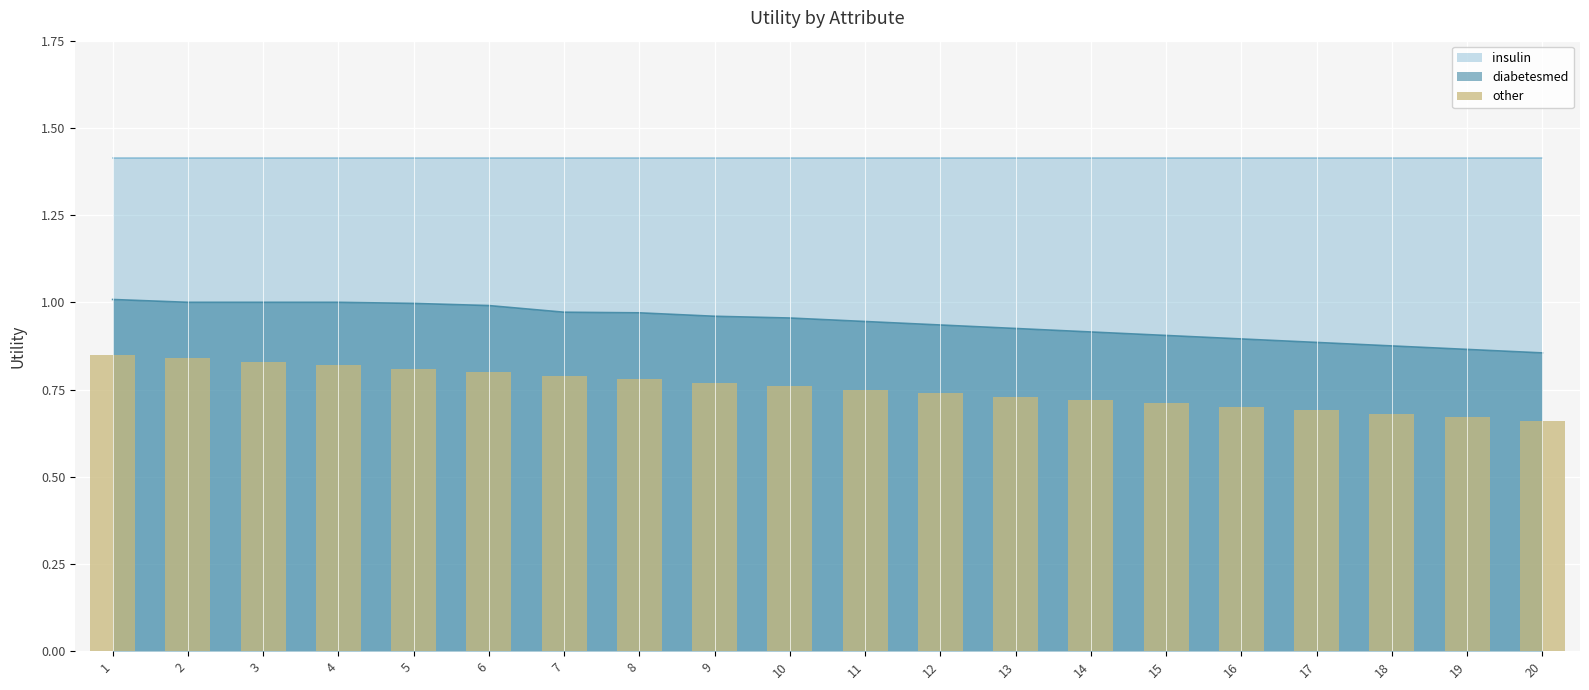

The value of diabetesmed at 19 is 1.3. True or false?

False